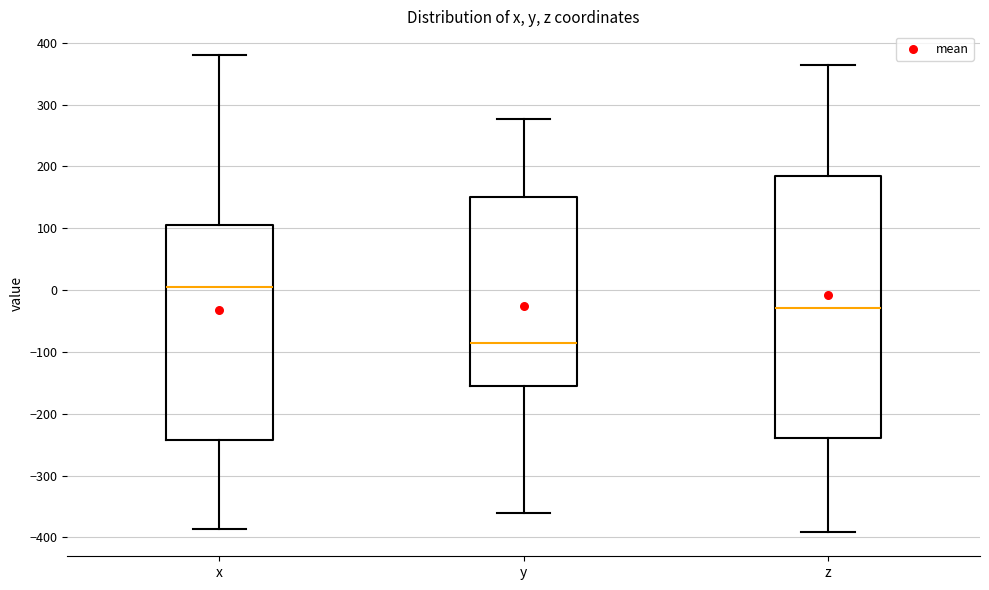

Comparing the boxes themselves (not the whiskers), which one is the tallest?

z